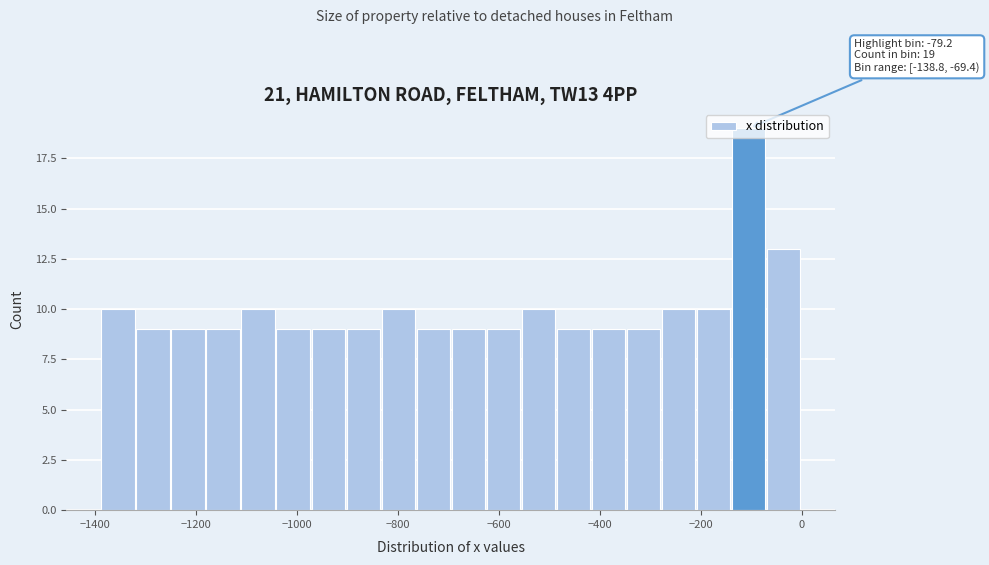

Read against the x-axis, roughly where is the centre of the tallest bar?

-100